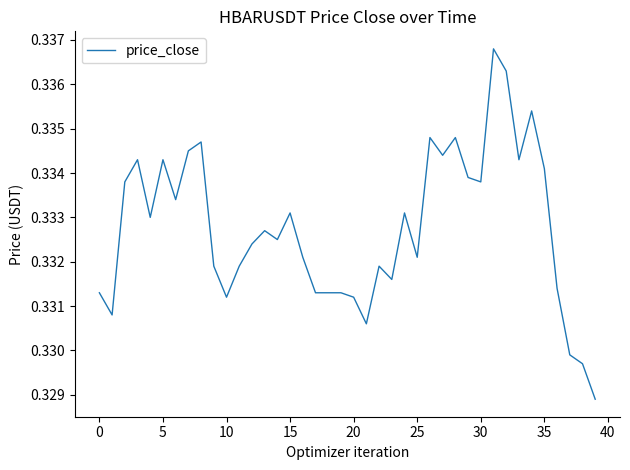

Reading left to right, transcribe all the data shown in this chart.

0.3	0.3	0.3	0.3	0.3	0.3	0.3	0.3	0.3	0.3	0.3	0.3	0.3	0.3	0.3	0.3	0.3	0.3	0.3	0.3	0.3	0.3	0.3	0.3	0.3	0.3	0.3	0.3	0.3	0.3	0.3	0.3	0.3	0.3	0.3	0.3	0.3	0.3	0.3	0.3